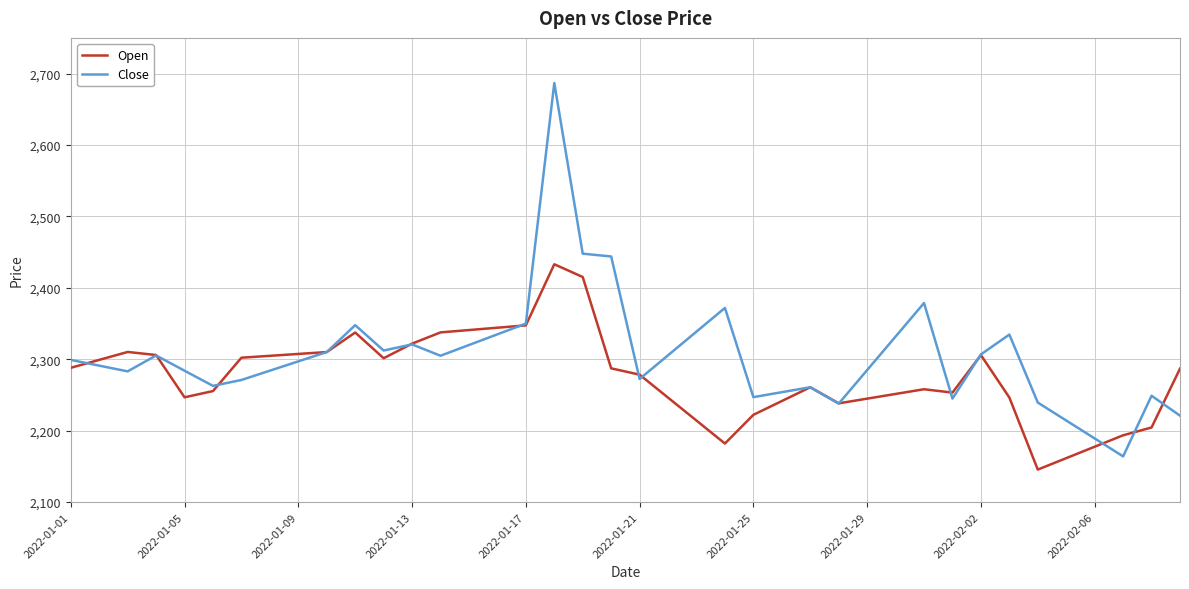

Which series has the largest total across all categories?

Close